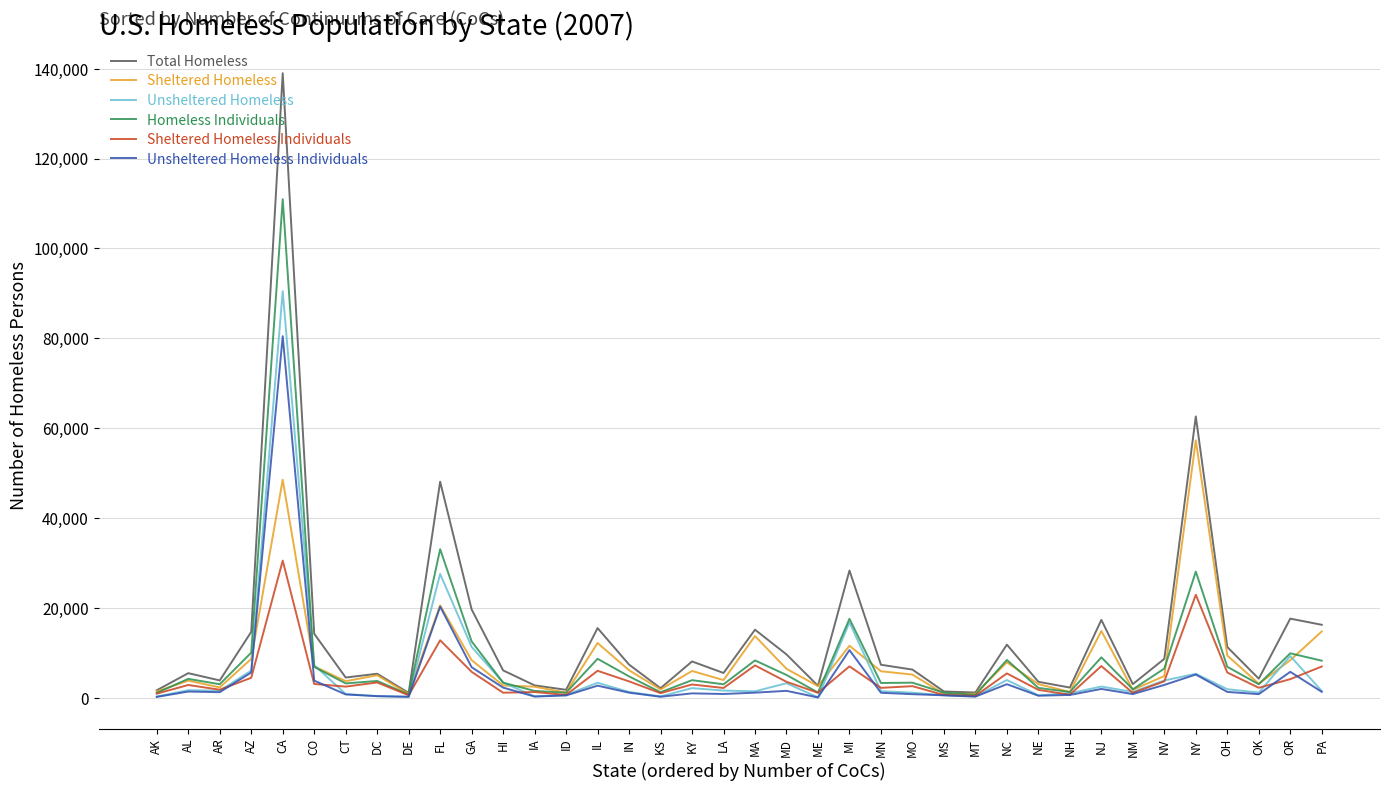

What is the maximum value for Sheltered Homeless?

57281